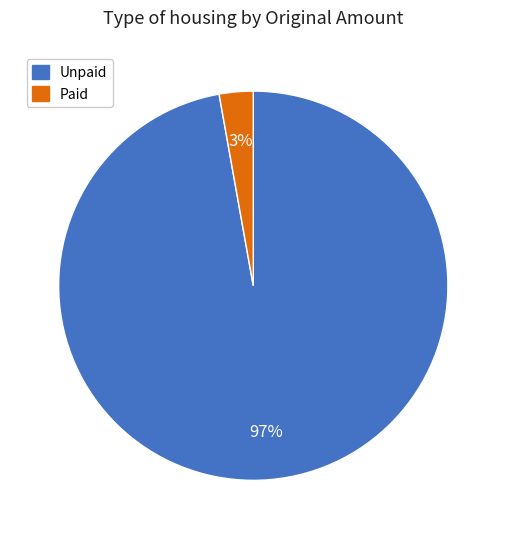

Is there any slice that represents more than half of the pie?

Yes